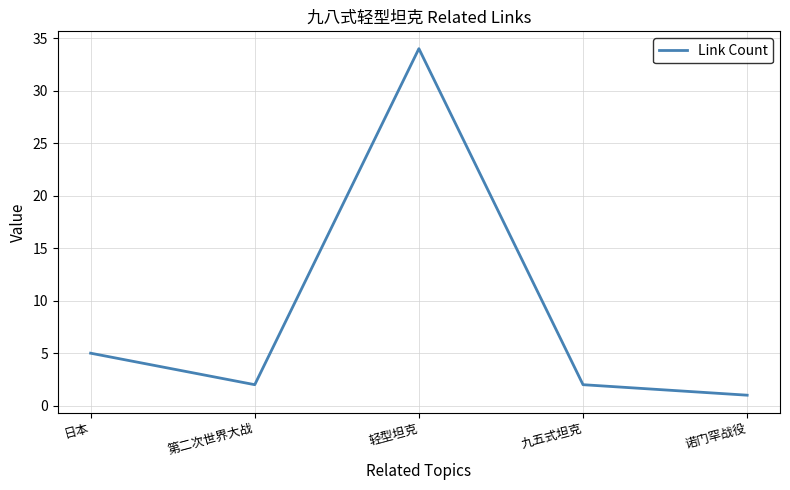

True or false: the data shows 1 at 诺门罕战役.

True